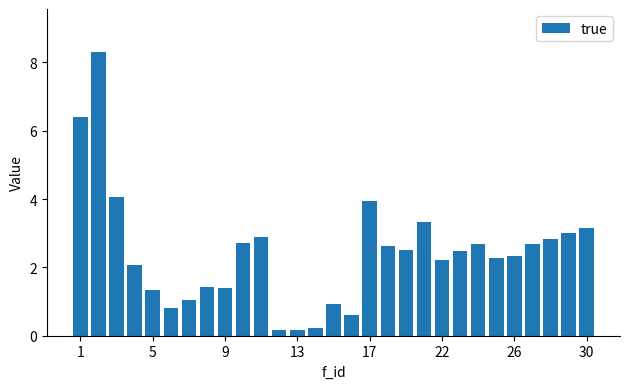

What is the value of the 14th bar from the left?

0.2